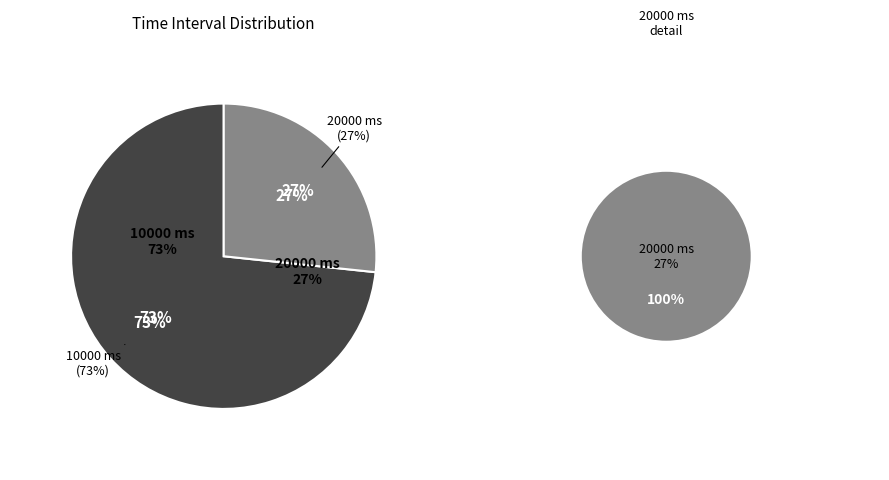

Is there a majority slice in this chart?

Yes